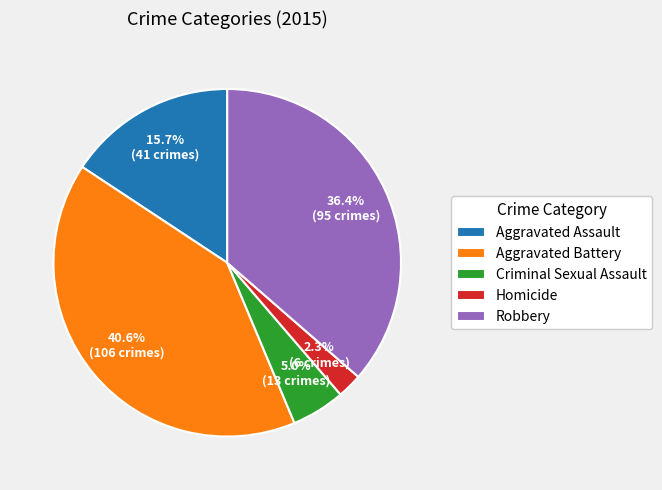

Which slice is the smallest?

Homicide